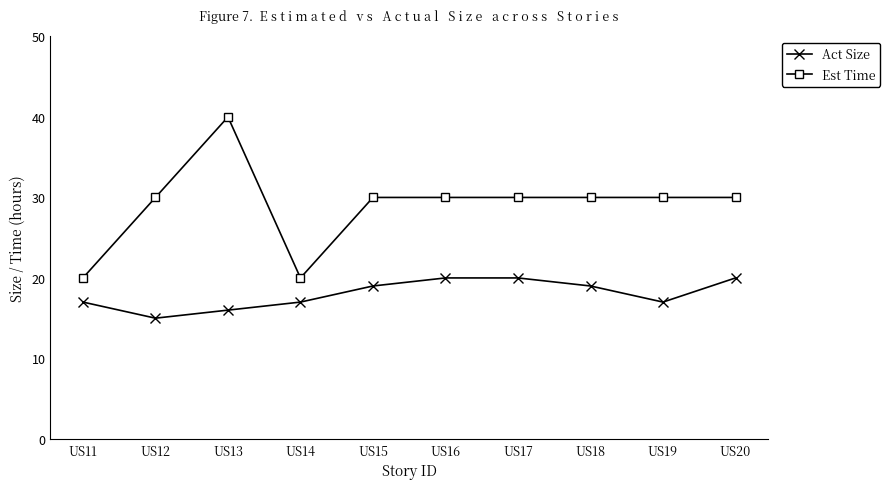

Read the Est Time value at US12.

30